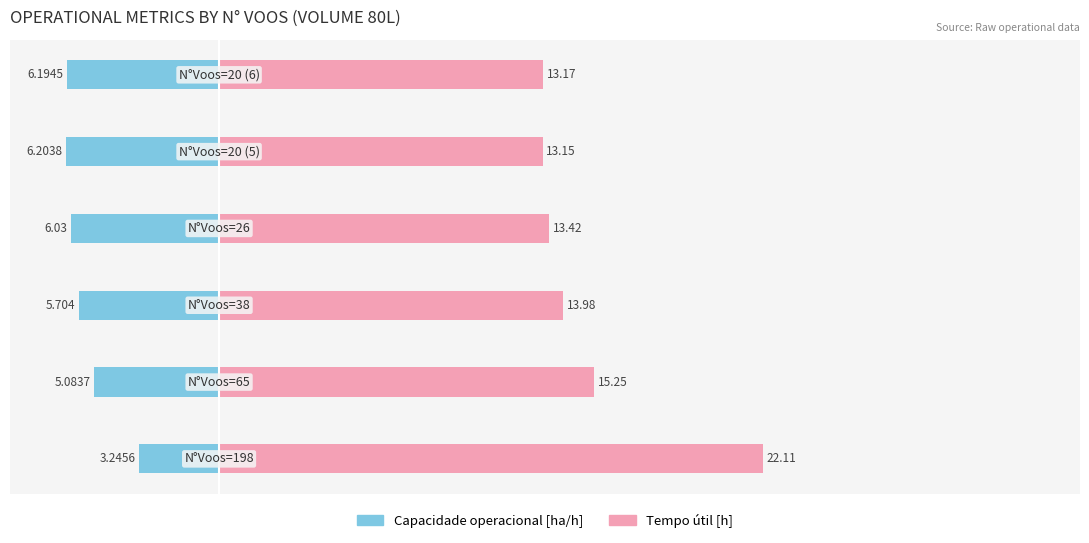

What is the approximate value of Capacidade operacional [ha/h] at 3?

-6.0